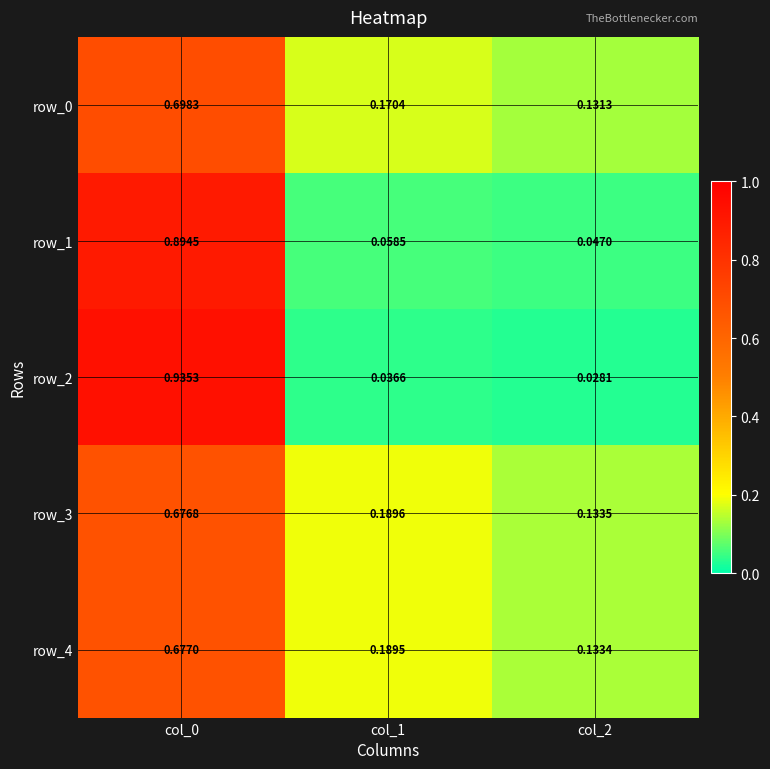

What is the sum of the row_3 values at col_2 and col_1?

0.3